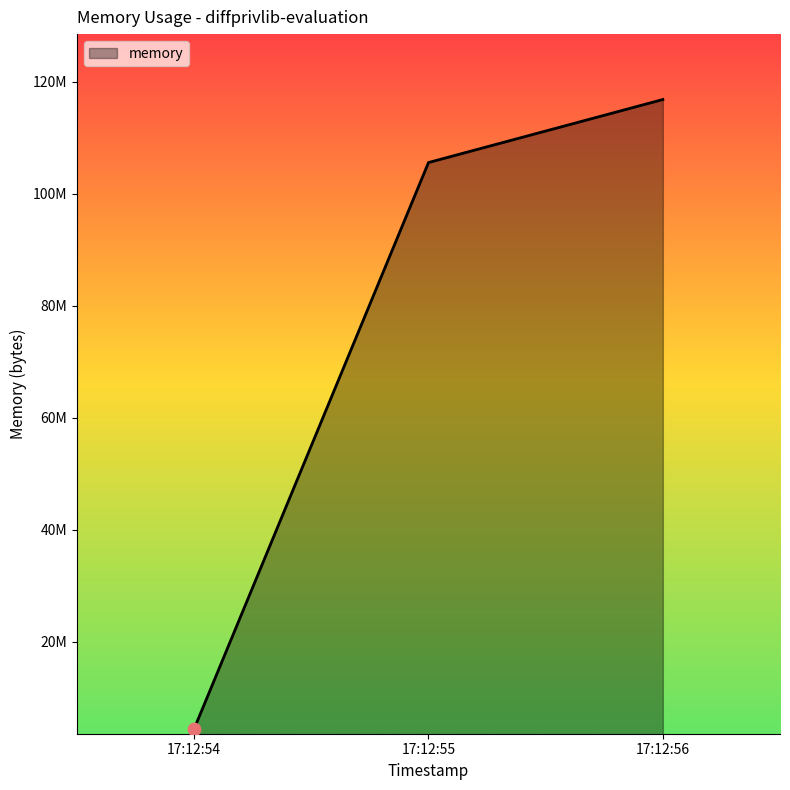

Is this an area chart (filled region under the line)?

Yes